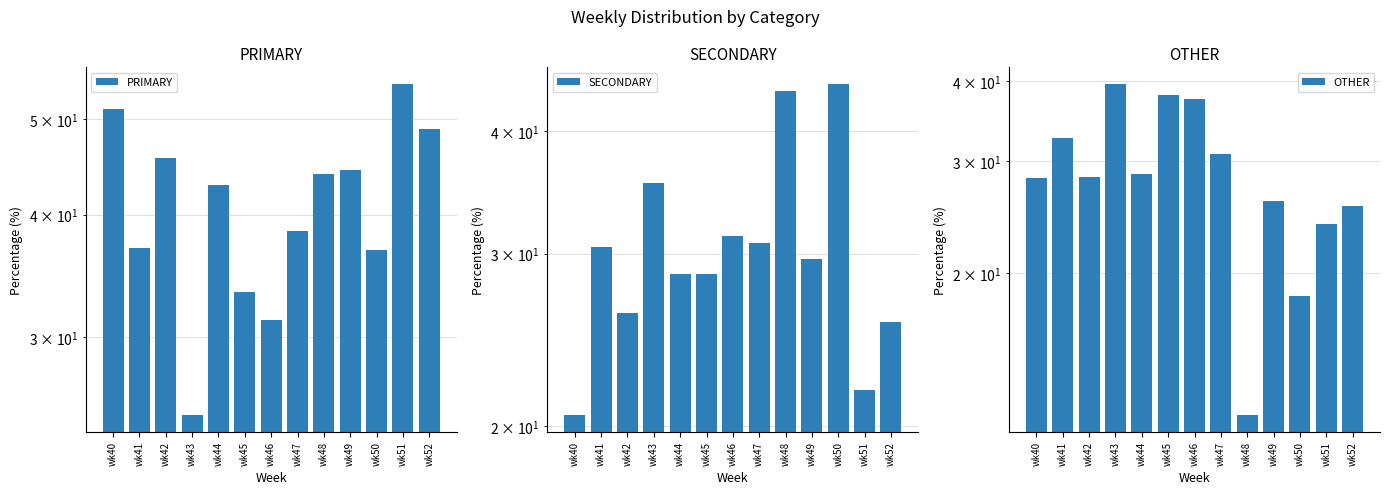

What is the lowest value of the OTHER series?

12.0